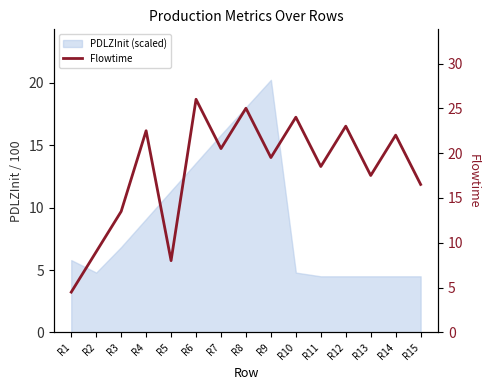

Reading right to left, extract all data points from this chart.

16.5	22.0	17.5	23.0	18.5	24.0	19.5	25.0	20.5	26.0	8.0	22.5	13.5	9.0	4.5